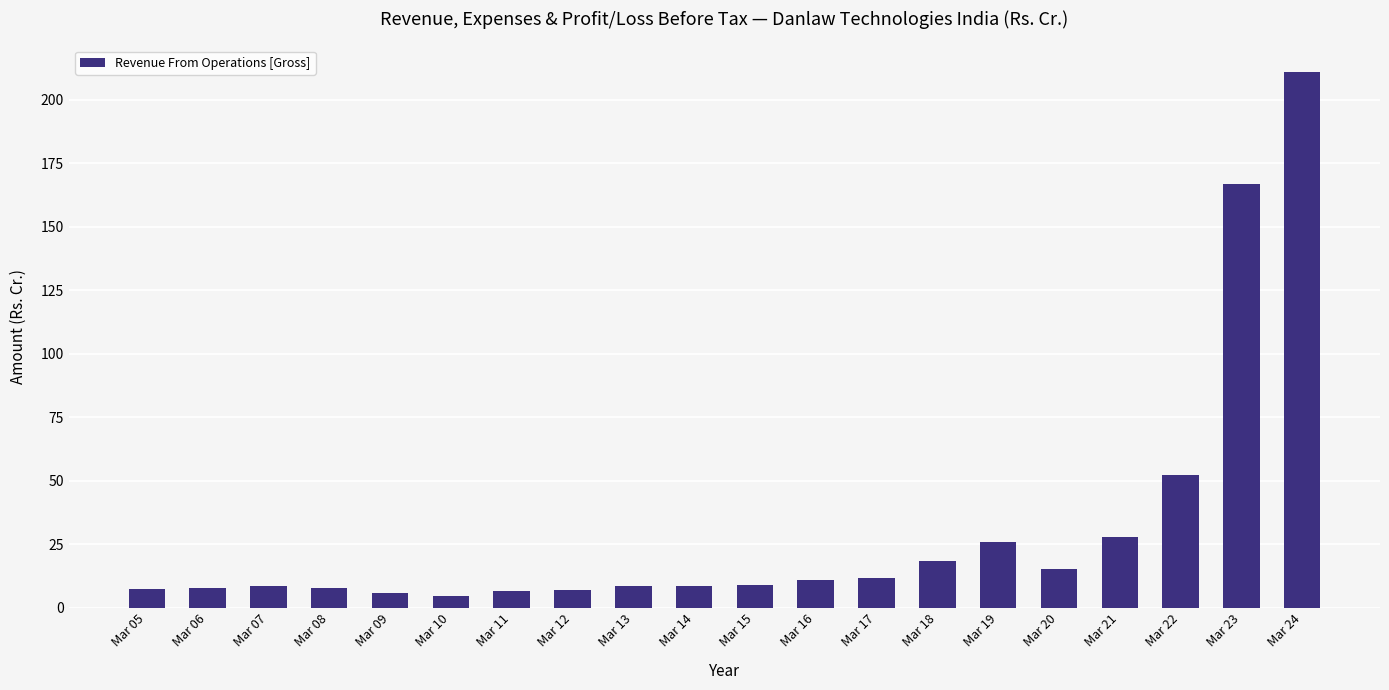

What is the change in value from Mar 06 to Mar 24?

+203.0